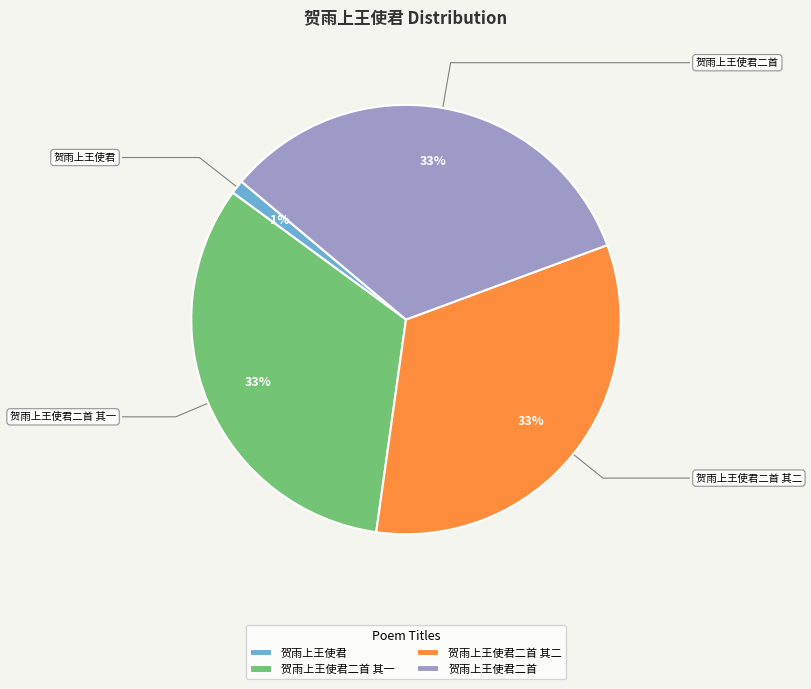

To the nearest percent, what is the combined percentage of 贺雨上王使君二首 其二 and 贺雨上王使君二首?

66%